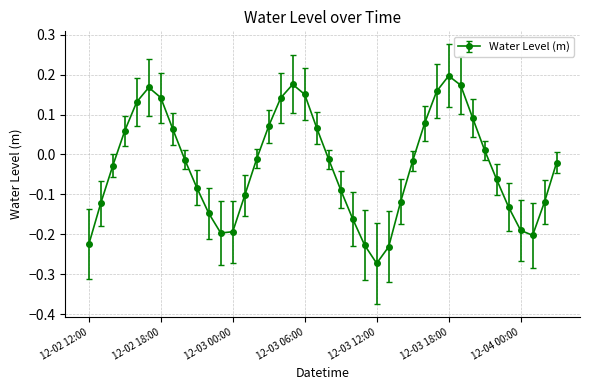

What is the sum of all values?

-1.1